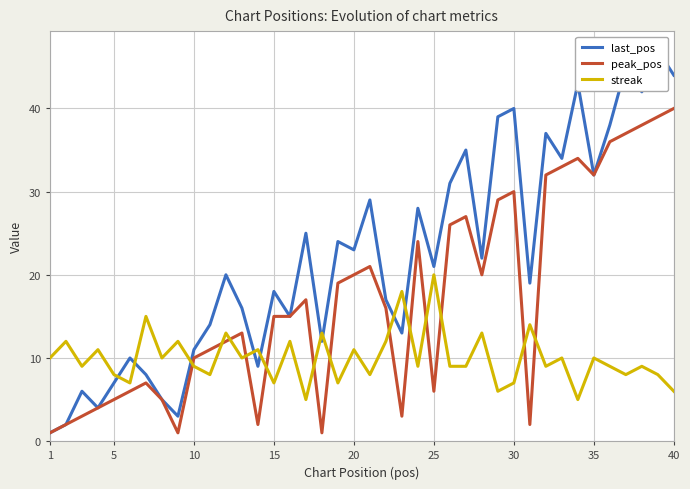

How many intersections are there between streak and peak_pos?

13